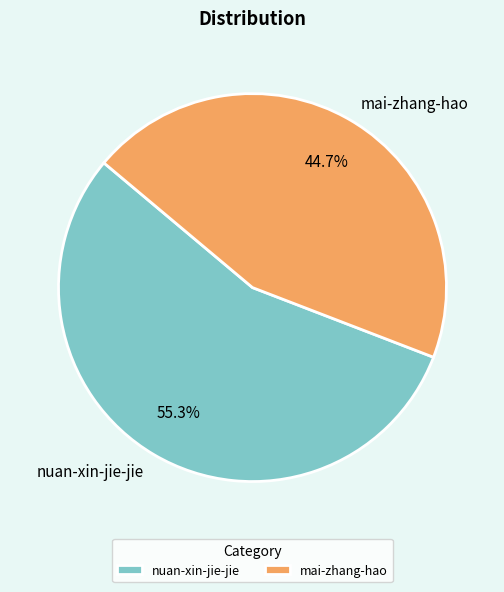

What percentage do nuan-xin-jie-jie and mai-zhang-hao together represent?

100.0%